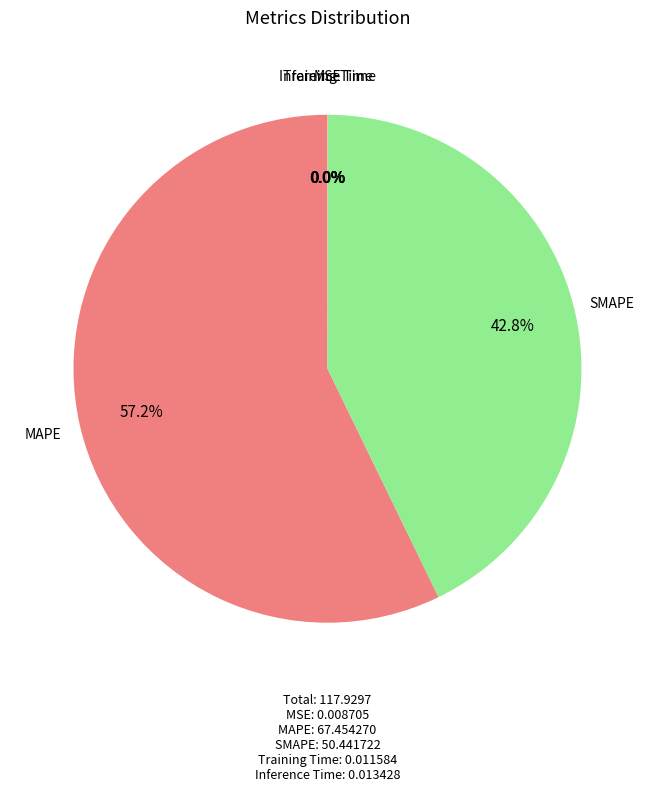

Is there any slice that represents more than half of the pie?

Yes